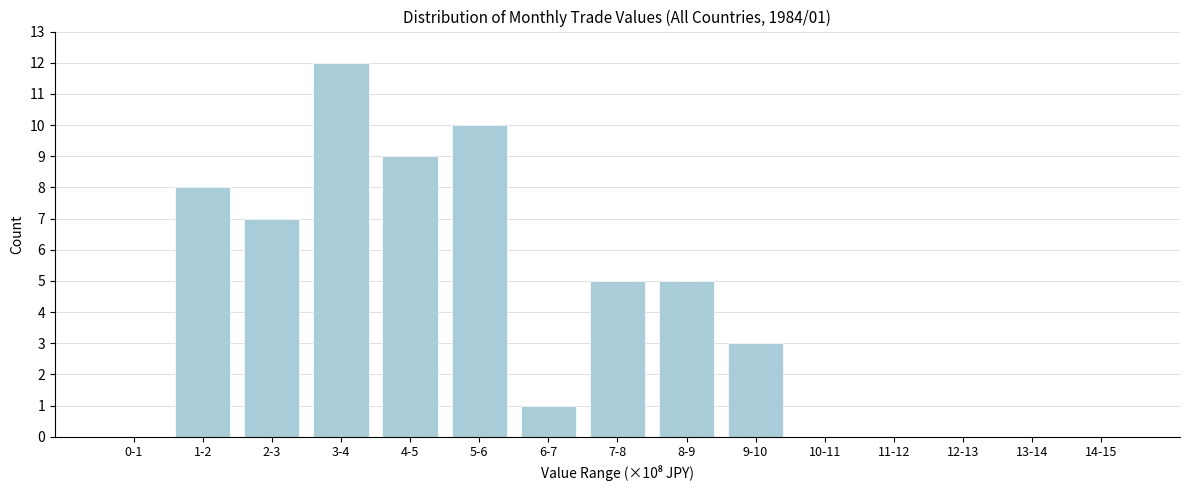

Reading right to left, extract all data points from this chart.

14-15=0	13-14=0	12-13=0	11-12=0	10-11=0	9-10=3	8-9=5	7-8=5	6-7=1	5-6=10	4-5=9	3-4=12	2-3=7	1-2=8	0-1=0